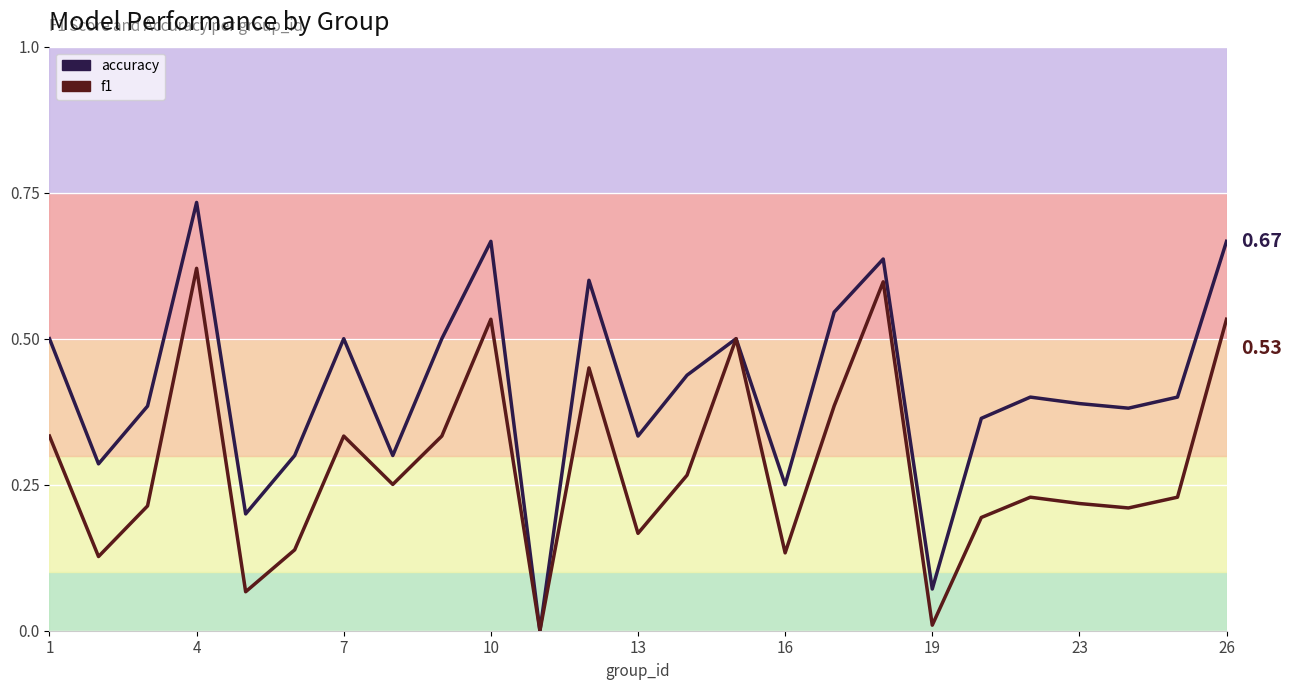

What is the difference between the second highest and minimum values in the f1 series?

0.6